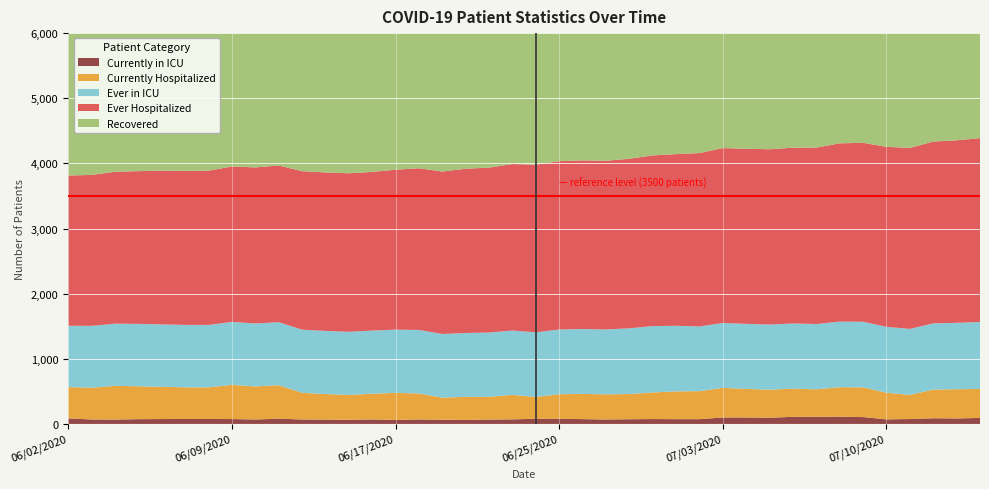

Reading left to right, extract all data points from this chart.

Currently in ICU: 85	68	67	73	75	76	76	75	68	81	68	66	63	69	61	68	64	62	67	70	79	79	74	68	72	75	73	73	99	99	95	109	110	111	105	70	75	87	84	92
Currently Hospitalized: 481	488	518	505	495	486	486	525	508	514	410	393	383	395	416	400	339	354	349	376	335	377	387	386	387	408	427	430	455	439	430	433	421	453	457	409	370	440	449	445
Ever in ICU: 941	950	954	958	958	958	958	966	966	967	969	969	969	969	971	975	978	980	987	988	992	994	996	996	1009	1019	1007	994	996	998	1001	1000	1003	1007	1007	1012	1014	1017	1019	1028
Ever Hospitalized: 2307	2317	2332	2345	2361	2364	2368	2386	2396	2406	2433	2433	2433	2436	2455	2482	2494	2522	2532	2556	2574	2584	2589	2590	2603	2621	2635	2662	2685	2689	2691	2699	2708	2737	2747	2763	2779	2791	2802	2823
Recovered: 3275	3283	3303	3316	3344	3350	3359	3365	3375	3379	3409	3410	3416	3431	3444	3506	3516	3530	3534	3591	3706	3719	3730	3730	3939	3990	4052	4726	4747	4763	4774	4785	4841	4912	4939	5258	5322	5344	5389	5475